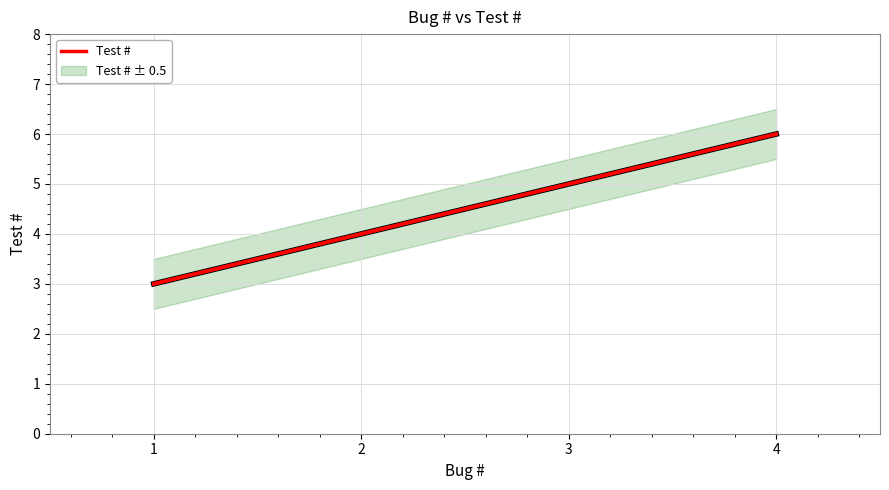

What is the difference between the maximum and minimum values?

3